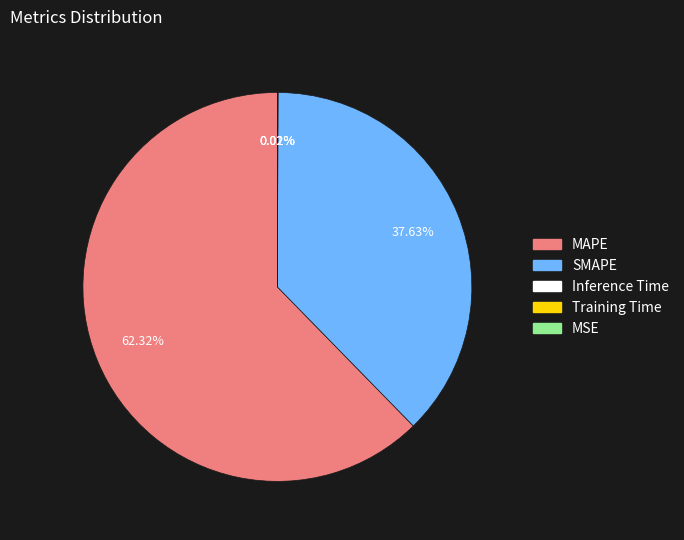

Which category accounts for the majority?

MAPE